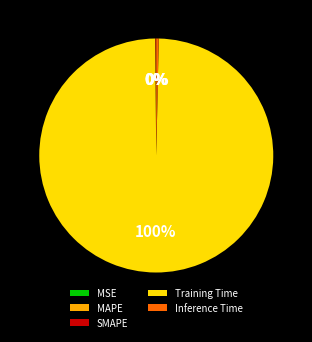

Which slice represents more than half of the pie?

Training Time